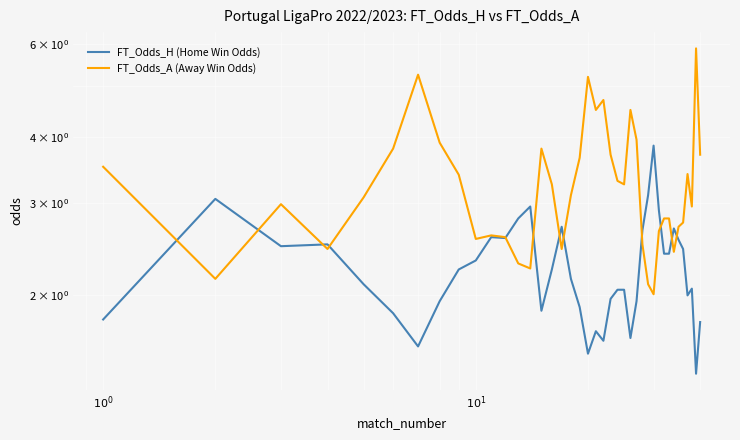

Count the number of data series in this chart.

2